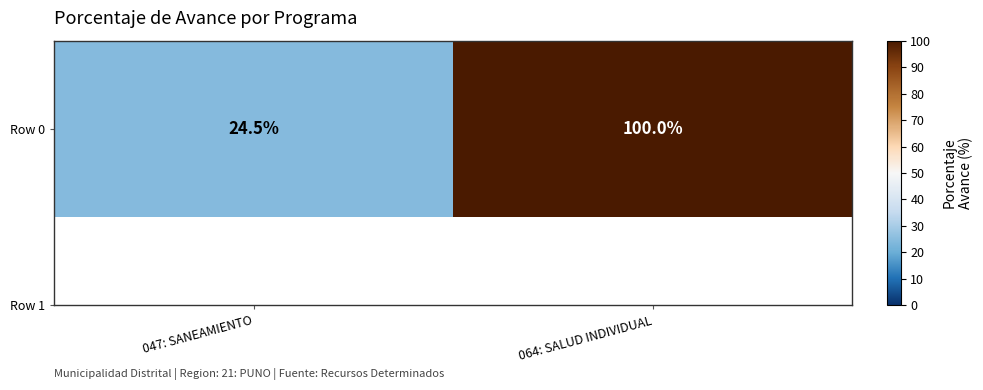

Which category has the highest value across all series?

064: SALUD INDIVIDUAL